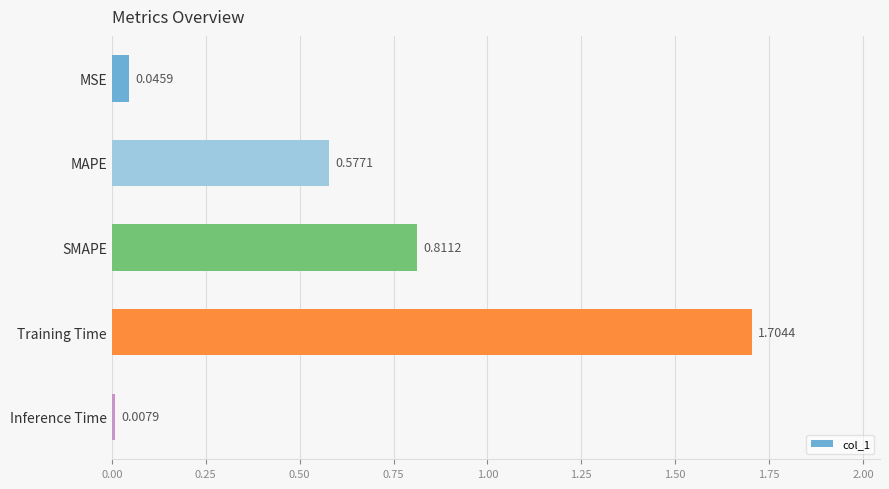

What is the difference between the maximum and minimum values?

1.7